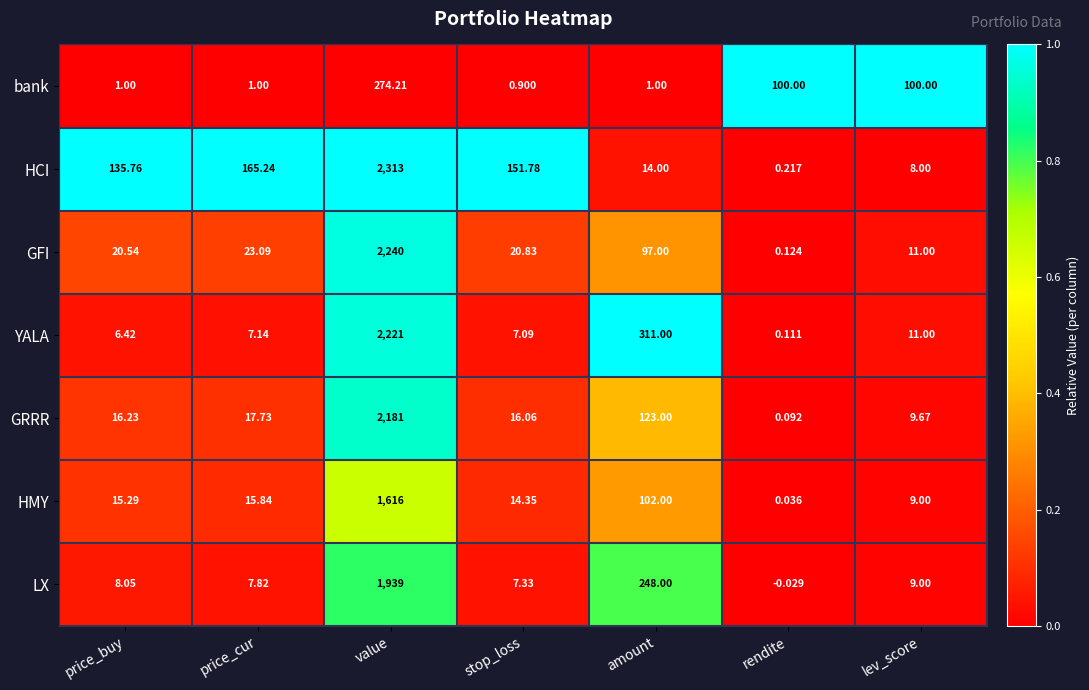

At which category is the sum across all series the highest?

value